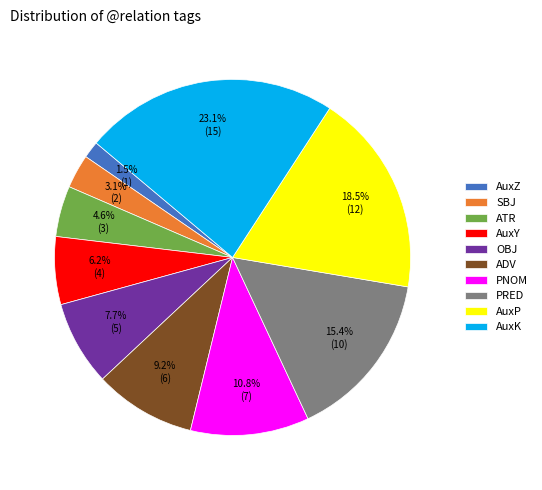

To the nearest percent, what is the difference between the largest and smallest slice percentages?

22%